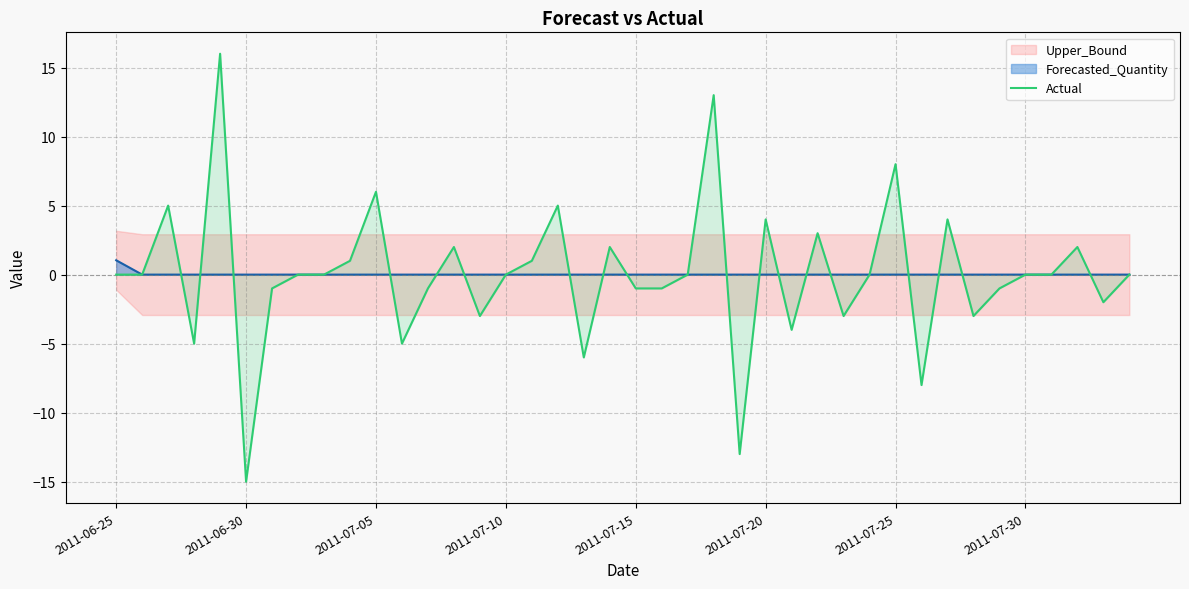

Which category has the highest value in the Forecasted_Quantity series?

2011-06-25